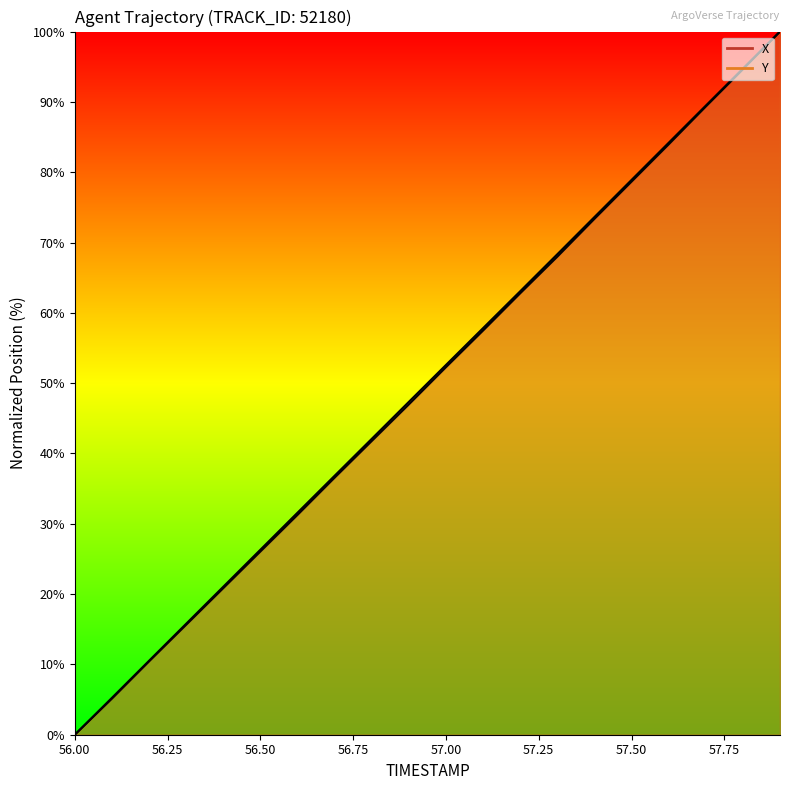

List the series in order of their peak value, highest first.

X, Y